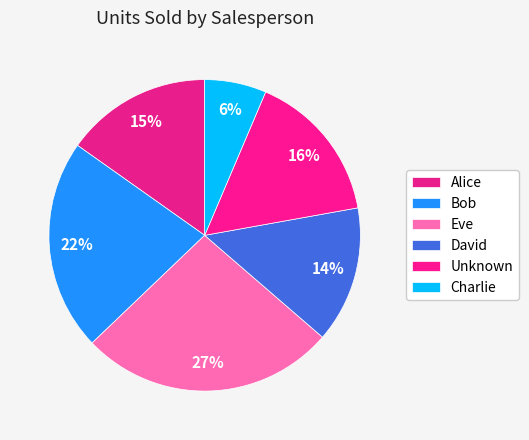

Count the number of slices in the pie.

6